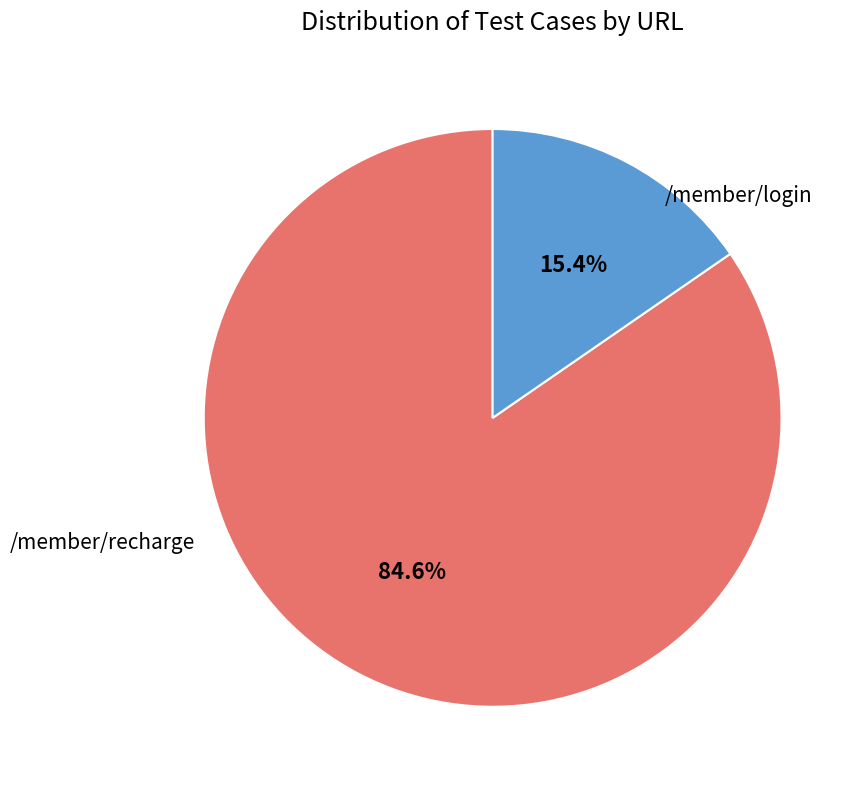

Is there any slice that represents more than half of the pie?

Yes